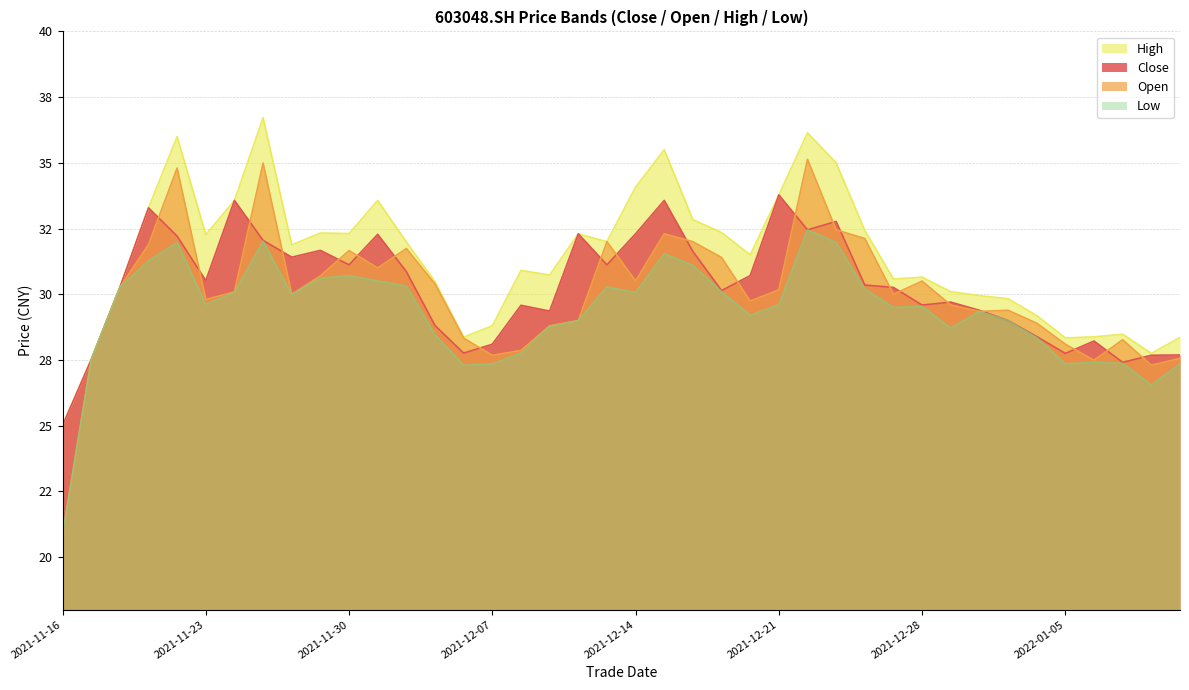

How many values in the low series are below 29?

14